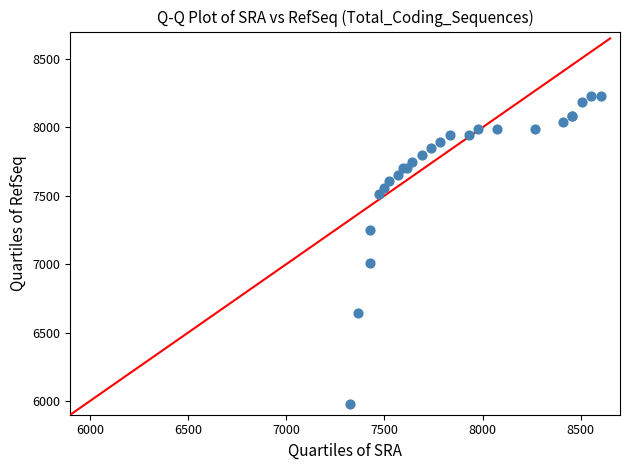

What Y value in the scatter plot is closest to 7104?

7010